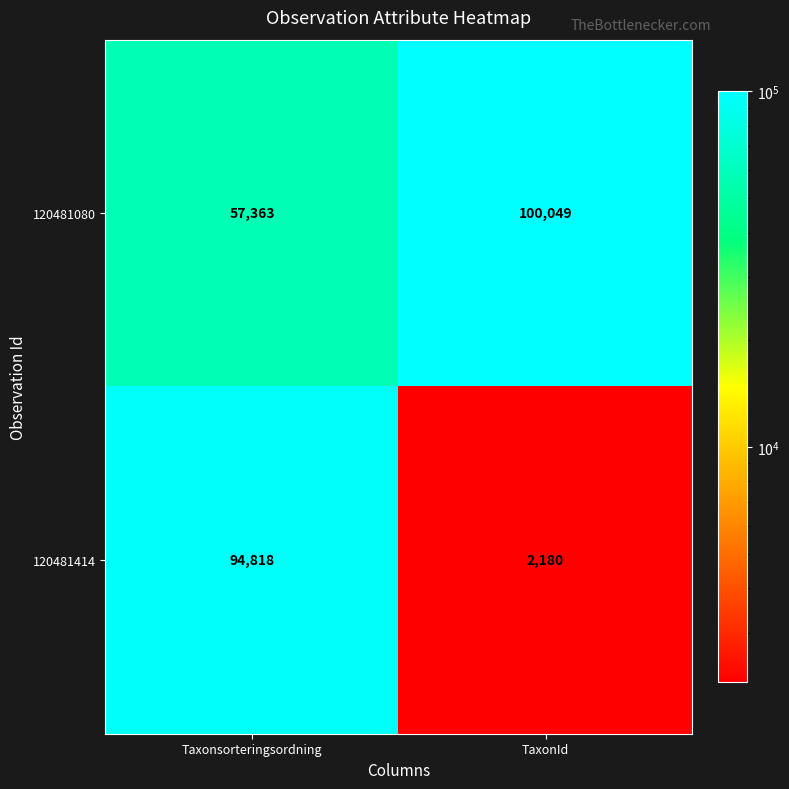

What is the greatest value displayed?

100049